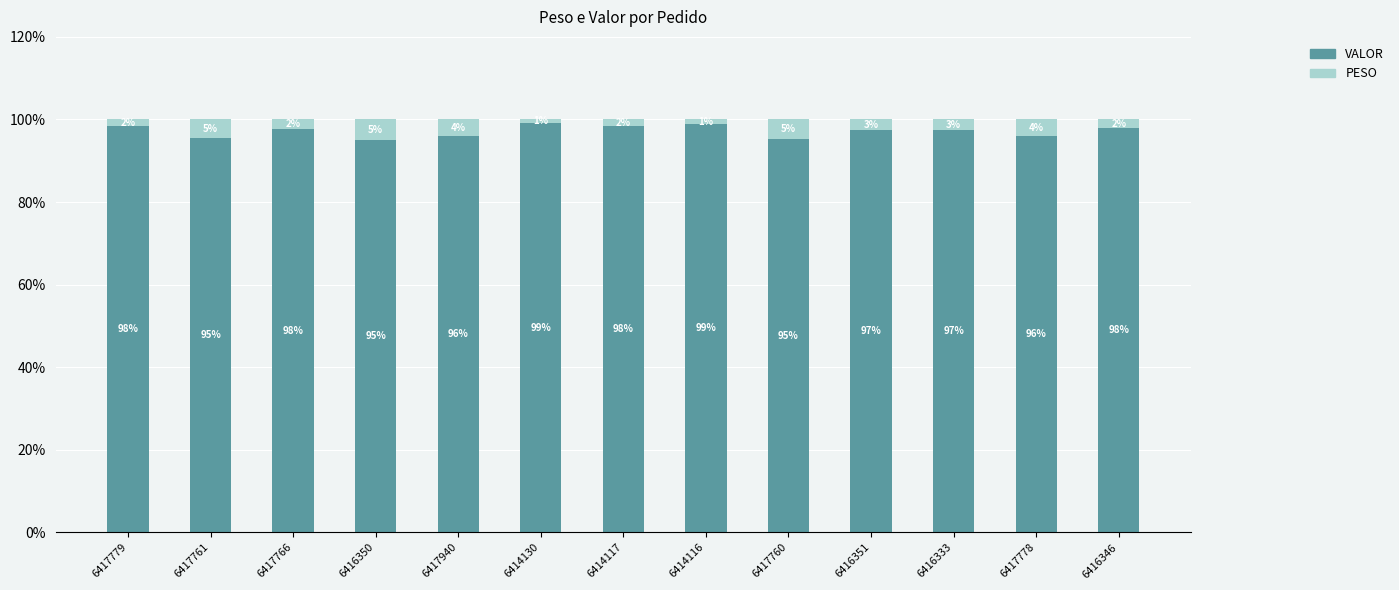

Which category has the highest value in the VALOR series?

6414130